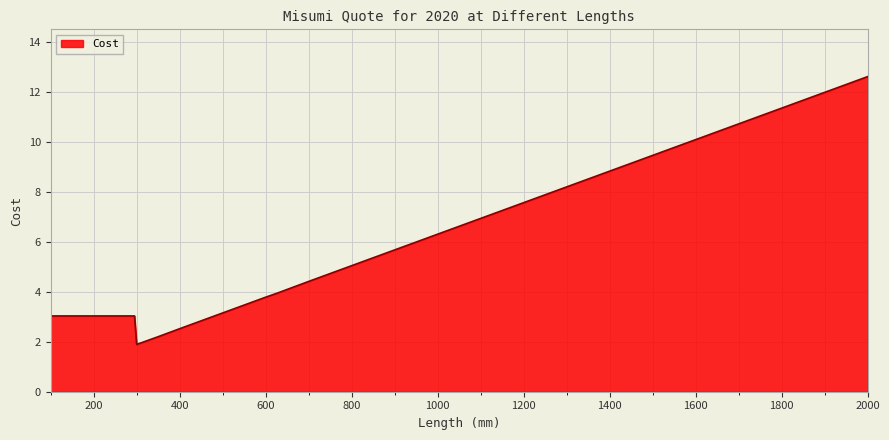

What is the average value?

5.1